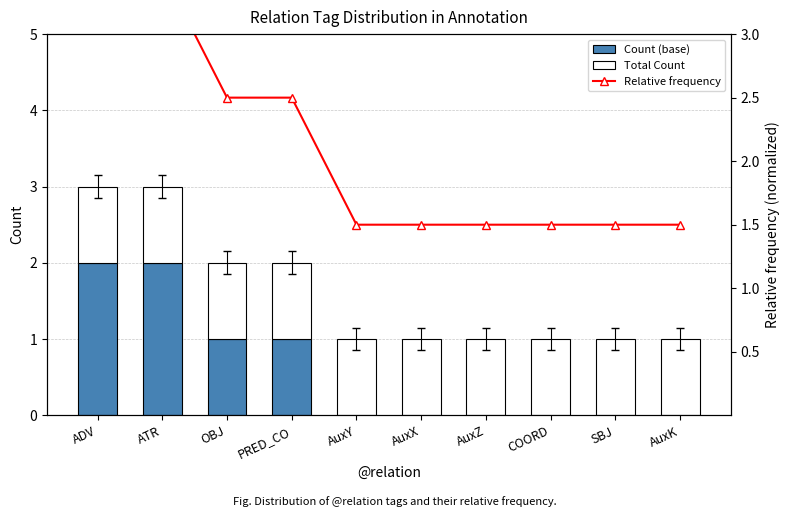

Reading left to right, list all the values displayed in this chart.

Count (base): ADV=2.0	ATR=2.0	OBJ=1.0	PRED_CO=1.0	AuxY=0.0	AuxX=0.0	AuxZ=0.0	COORD=0.0	SBJ=0.0	AuxK=0.0
Total Count: ADV=1.0	ATR=1.0	OBJ=1.0	PRED_CO=1.0	AuxY=1.0	AuxX=1.0	AuxZ=1.0	COORD=1.0	SBJ=1.0	AuxK=1.0
Relative frequency: ADV=3.5	ATR=3.5	OBJ=2.5	PRED_CO=2.5	AuxY=1.5	AuxX=1.5	AuxZ=1.5	COORD=1.5	SBJ=1.5	AuxK=1.5